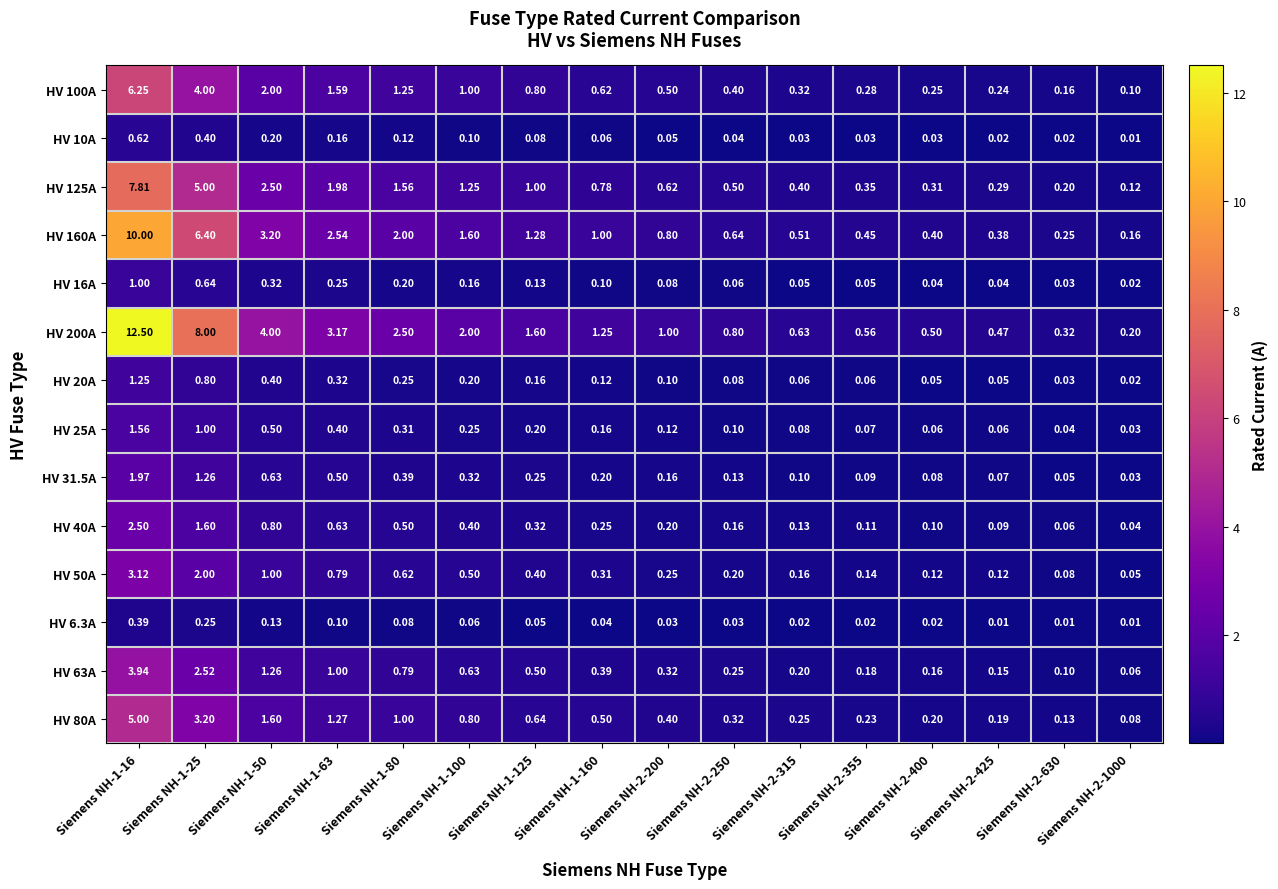

Between Siemens NH-1-80 and Siemens NH-1-160, which series saw the biggest shift?

HV 200A